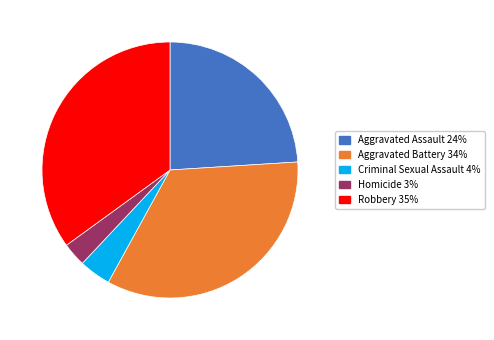

Do Criminal Sexual Assault and Aggravated Assault together represent more than half of the pie?

No